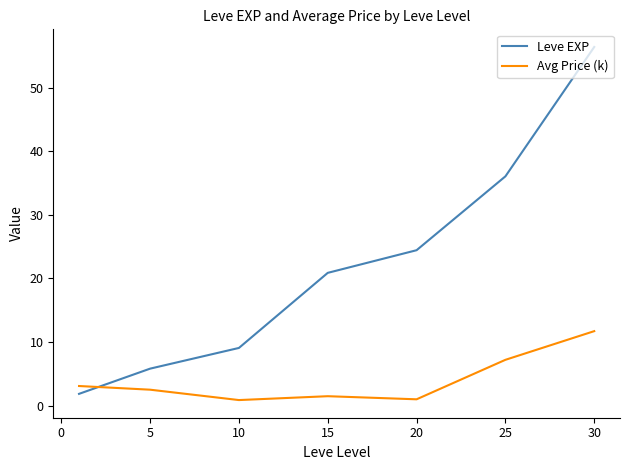

How many times do Avg Price (k) and Leve EXP cross each other?

1